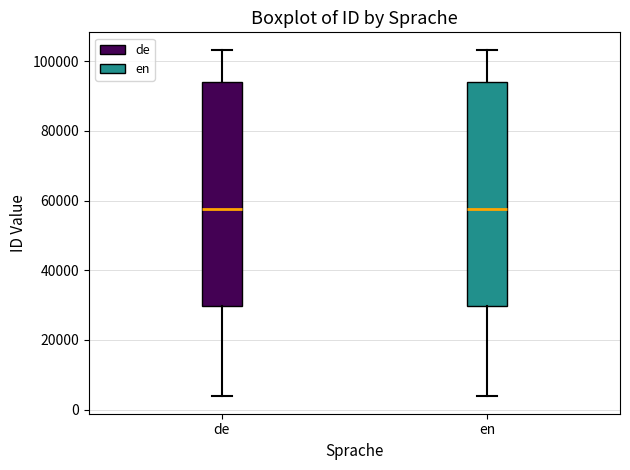

Where is the lower edge of the box for de on the y-axis? The values are not printed on the chart, so give them approximately, as read against the axis.

30000